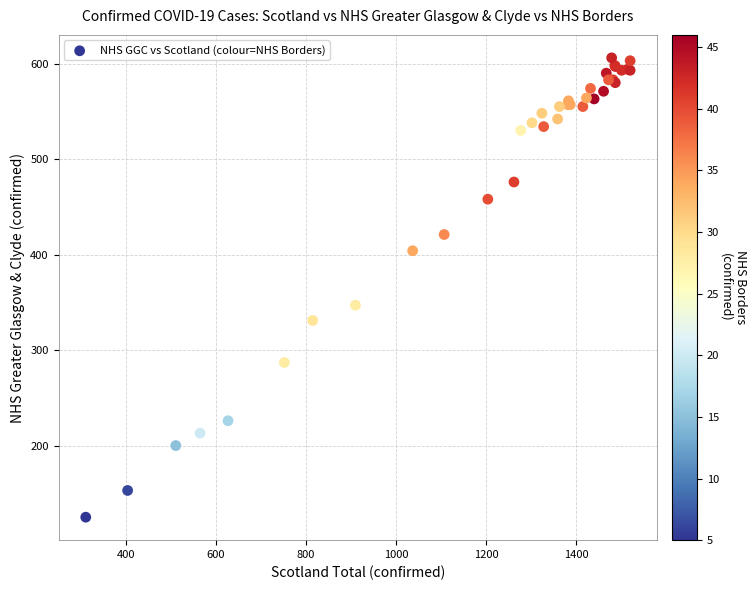

What Y value in the scatter plot is closest to 365?

347